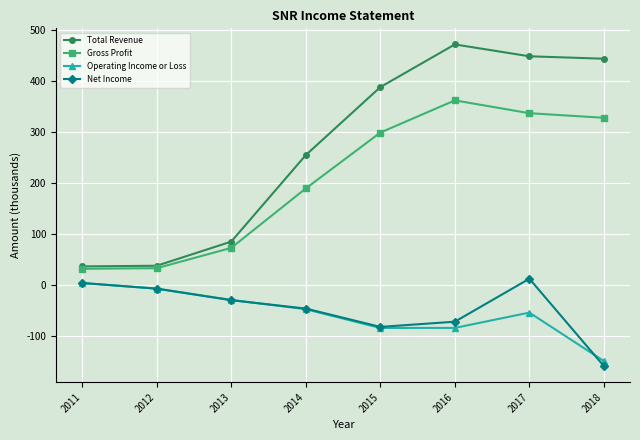

True or false: Total Revenue and Net Income cross at least once.

False